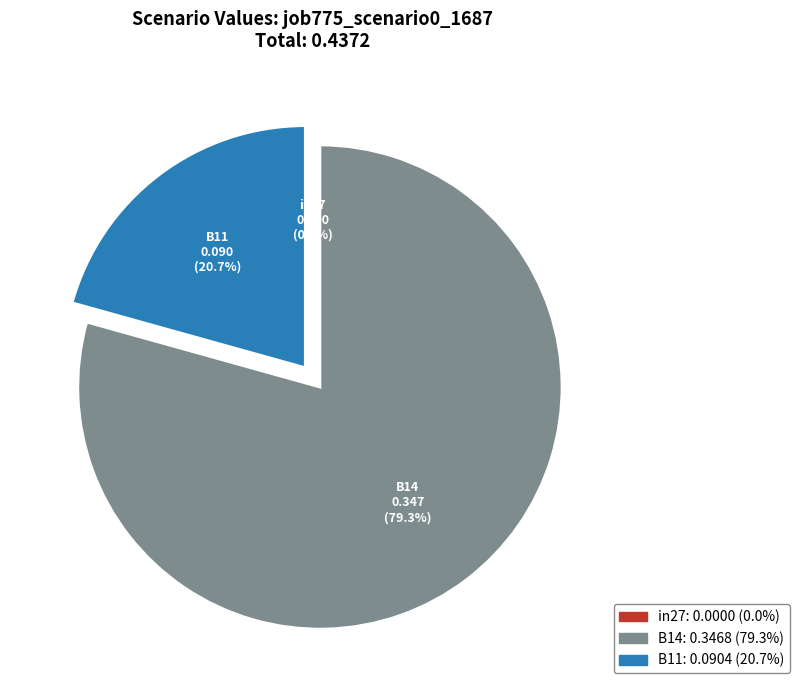

Is the sum of B14 and B11 greater than half?

Yes